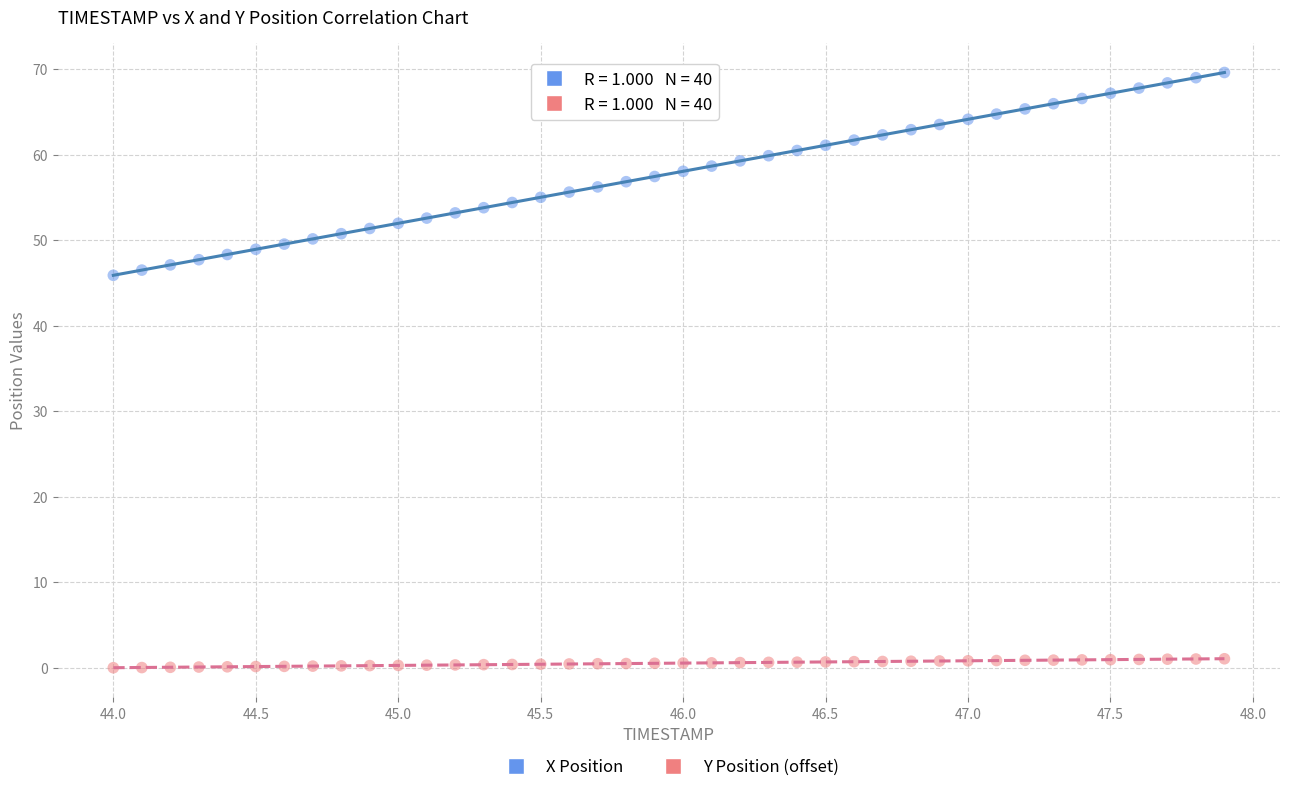

Which series has the widest spread of Y values?

X Position